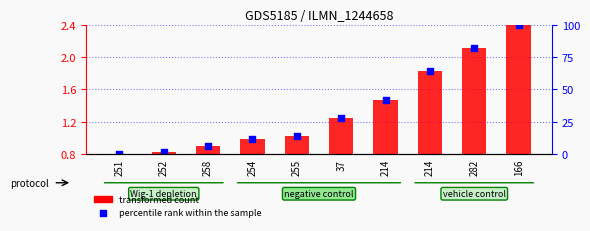

At which category is the sum across all series the highest?

166